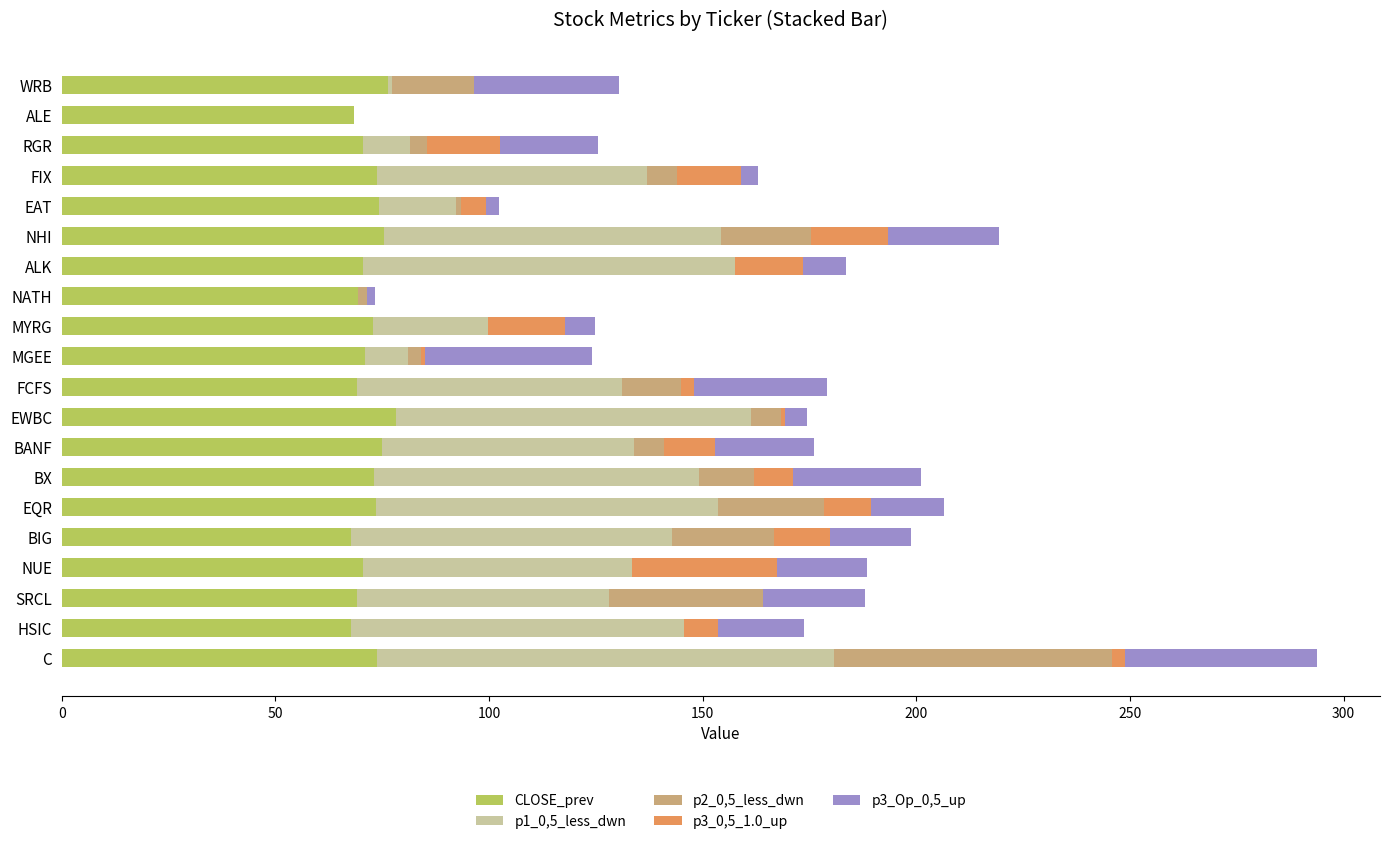

The value of CLOSE_prev at MYRG is 38.3. True or false?

False